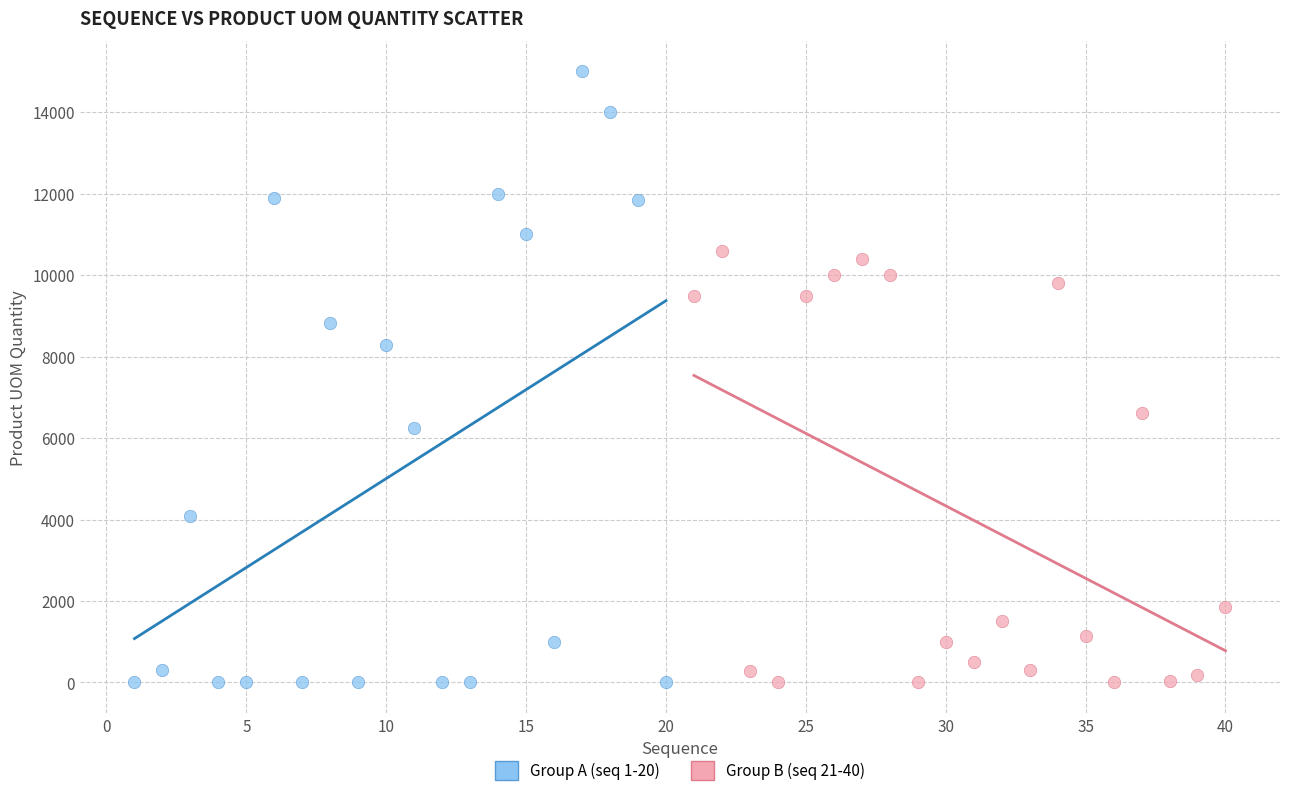

Which series reaches the maximum Y coordinate?

Group A (seq 1-20)